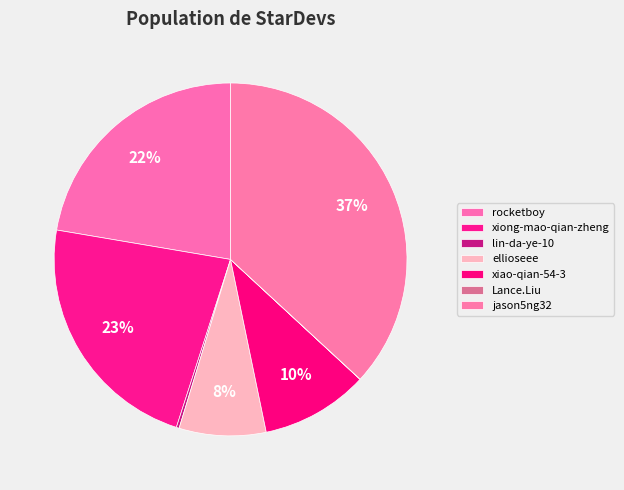

How much of the chart is everything except rocketboy?

77.7%